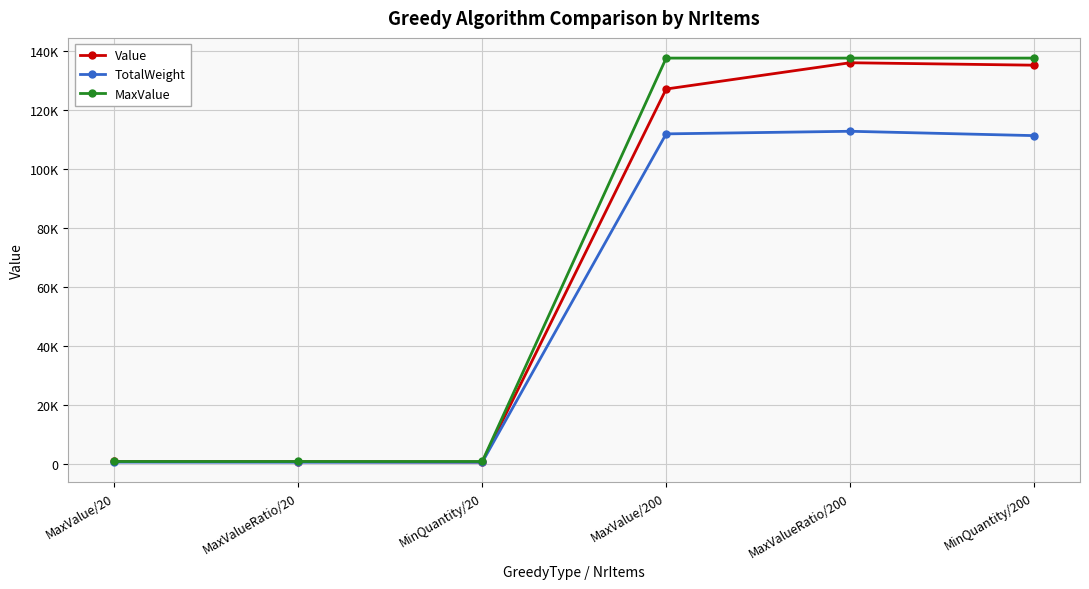

What are all the series names shown in the legend?

Value, TotalWeight, MaxValue